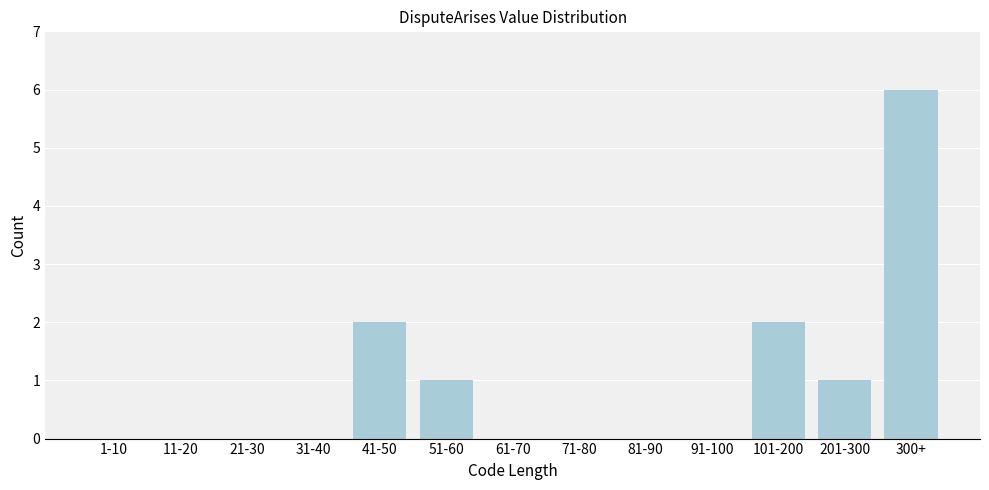

Reading left to right, extract all data points from this chart.

1-10=0	11-20=0	21-30=0	31-40=0	41-50=2	51-60=1	61-70=0	71-80=0	81-90=0	91-100=0	101-200=2	201-300=1	300+=6